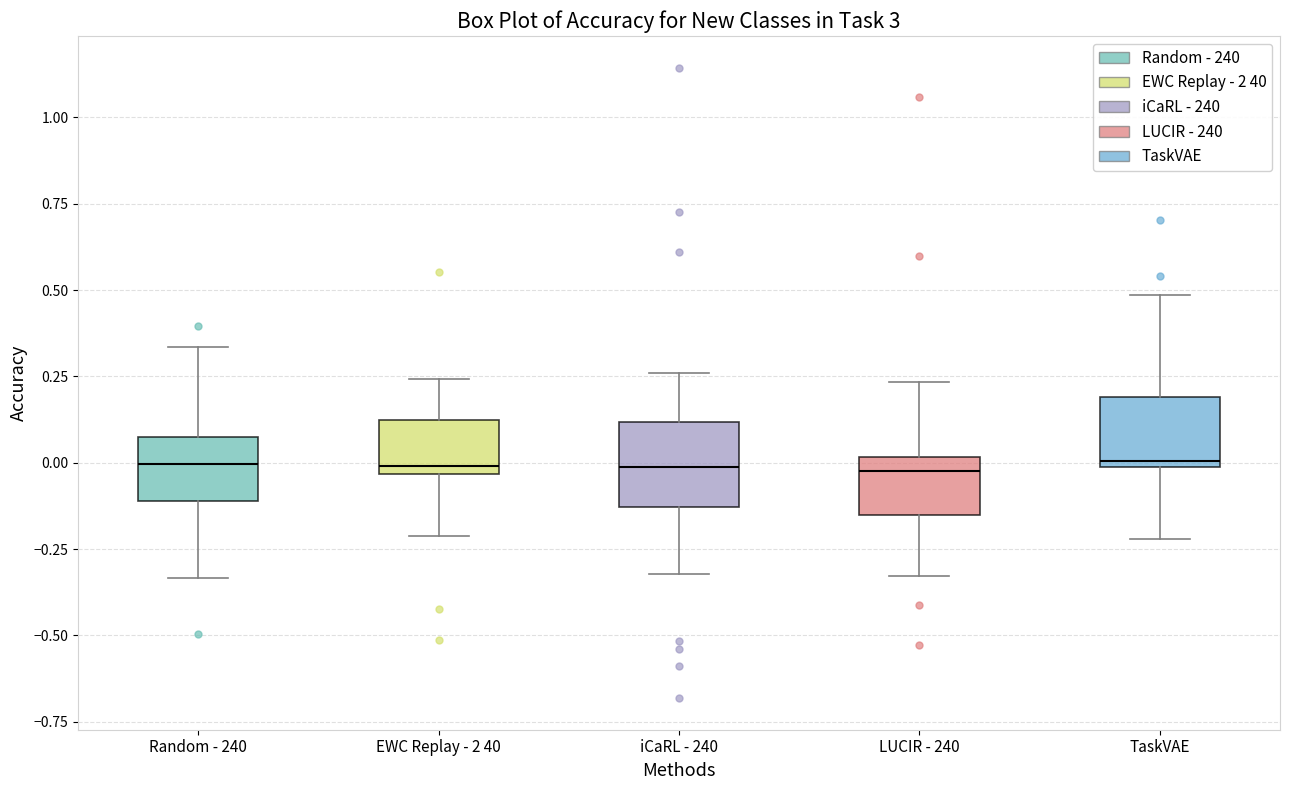

Reading left to right, transcribe this box plot: for each box, give where its median line is, the range the box spans, and where its two whiskers end, as read against the y-axis. The values are not printed on the chart, so give them approximately, as read against the axis.

Random - 240: median 0.00, box -0.10 to 0.10, whiskers -0.35 to 0.35
EWC Replay - 2 40: median 0.00, box -0.05 to 0.10, whiskers -0.20 to 0.25
iCaRL - 240: median 0.00, box -0.15 to 0.10, whiskers -0.30 to 0.25
LUCIR - 240: median 0.00 (just below the box's upper edge), box -0.15 to 0.00, whiskers -0.35 to 0.25
TaskVAE: median 0.00 (just above the box's lower edge), box 0.00 to 0.20, whiskers -0.20 to 0.50